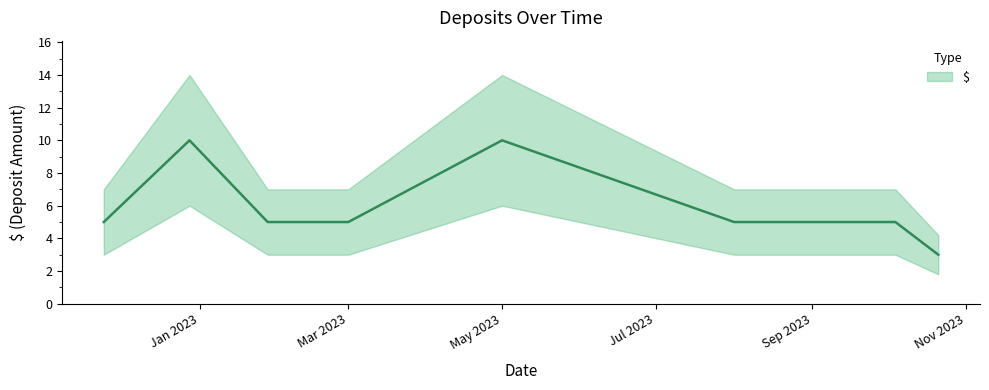

List the labels in order of value, smallest first.

2023-10-21, 2022-11-24, 2023-01-28, 2023-03-01, 2023-08-01, 2023-08-03, 2023-10-04, 2022-12-28, 2023-05-01